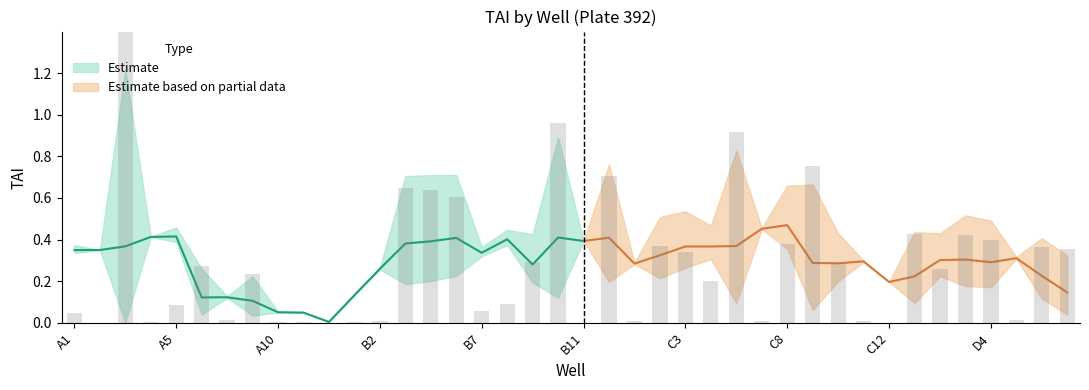

Which has a higher value, B4 or B9?

B4